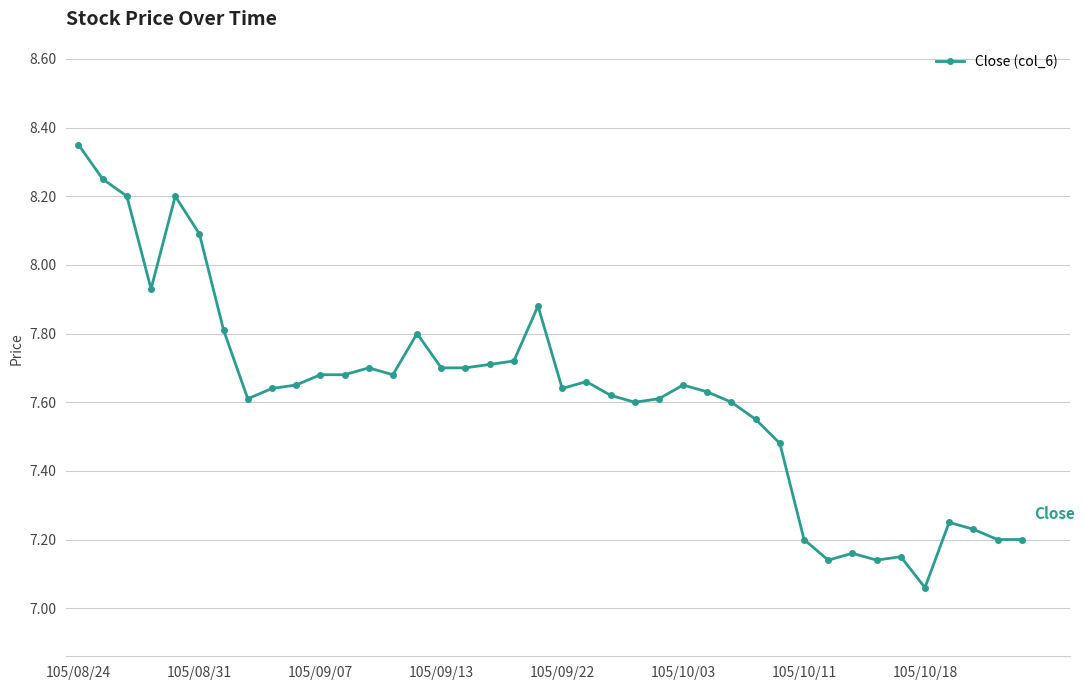

What is the sum of all values?

304.8